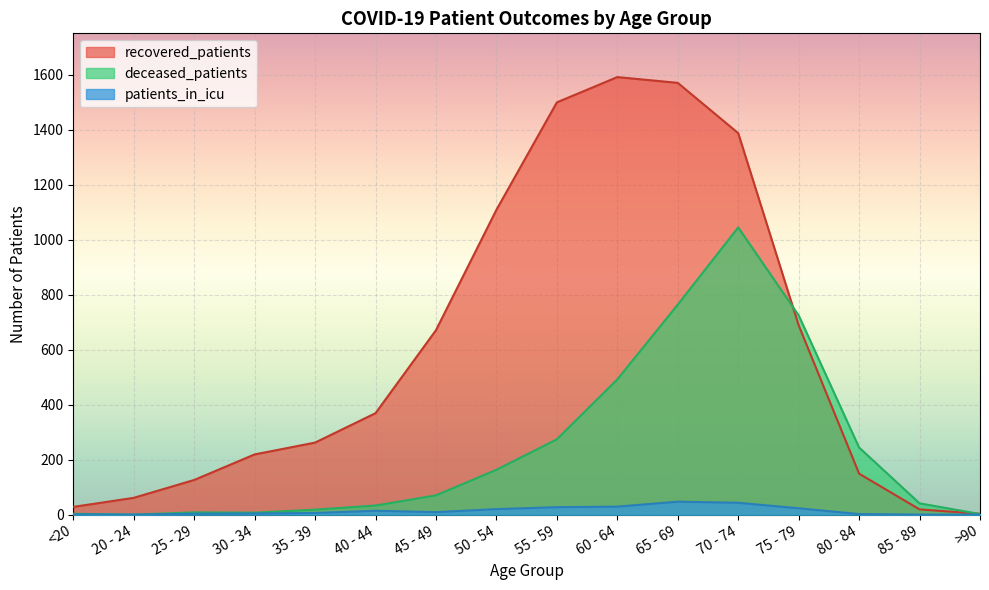

What is the difference between the recovered_patients values at 40 - 44 and <20?

341